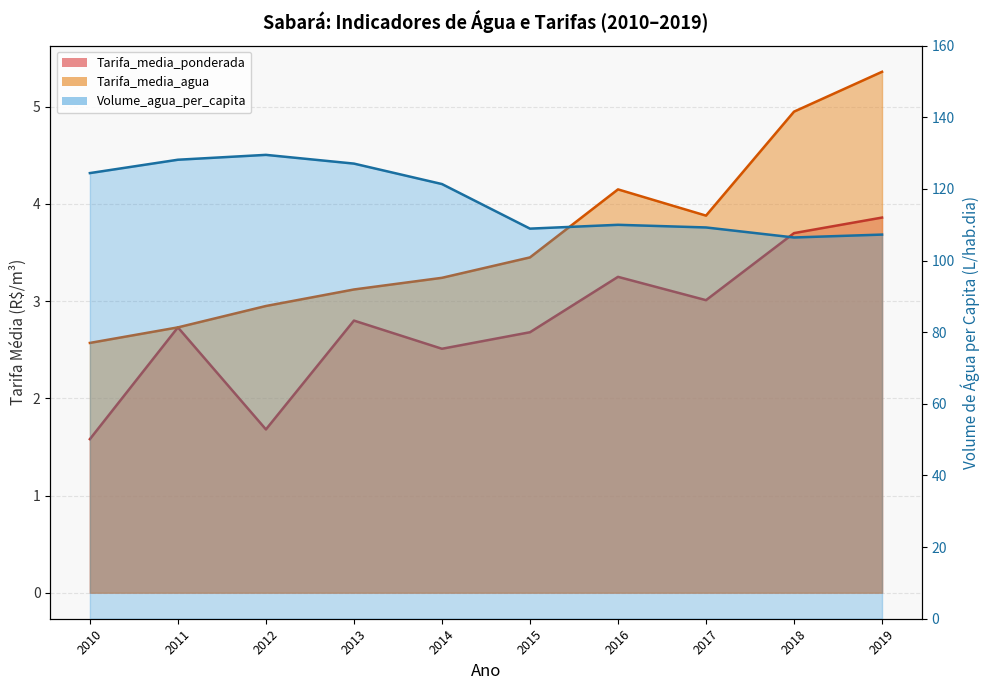

Is it true that Tarifa_media_agua equals 3.0 at 2012?

True